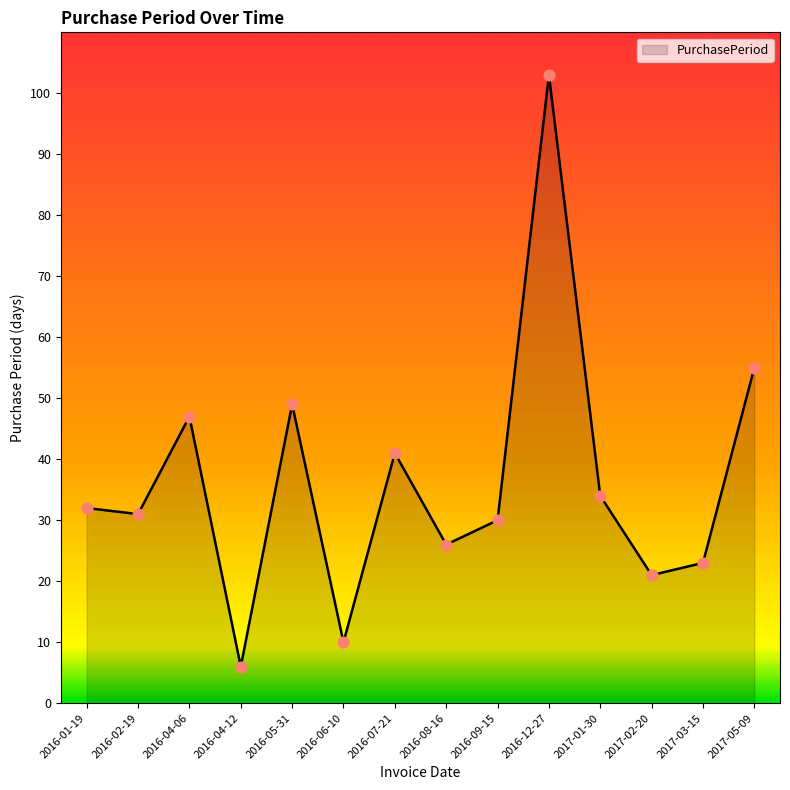

Between 2016-08-16 and 2016-04-06, which is larger?

2016-04-06